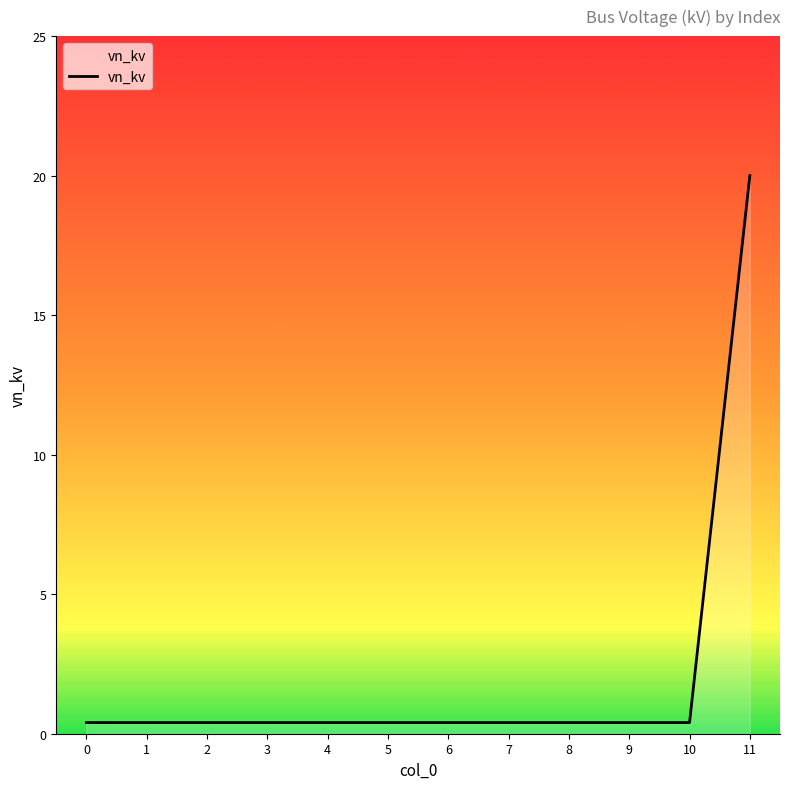

True or false: the data shows 0.4 at 2.

True